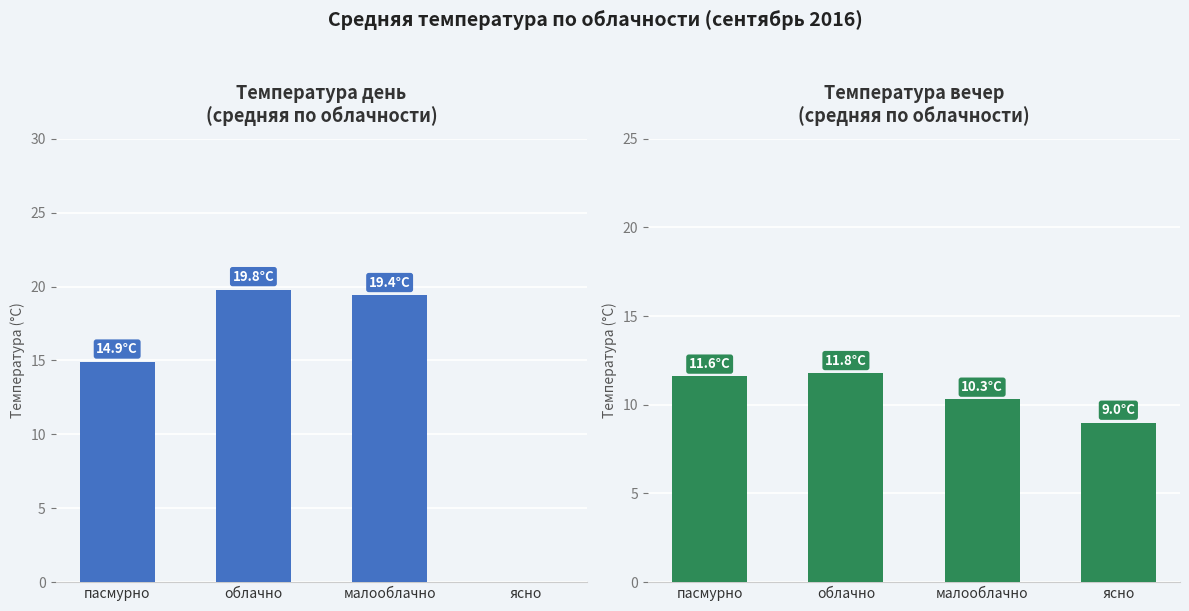

Rank the series by their average value, from highest to lowest.

Температура день, Температура вечер